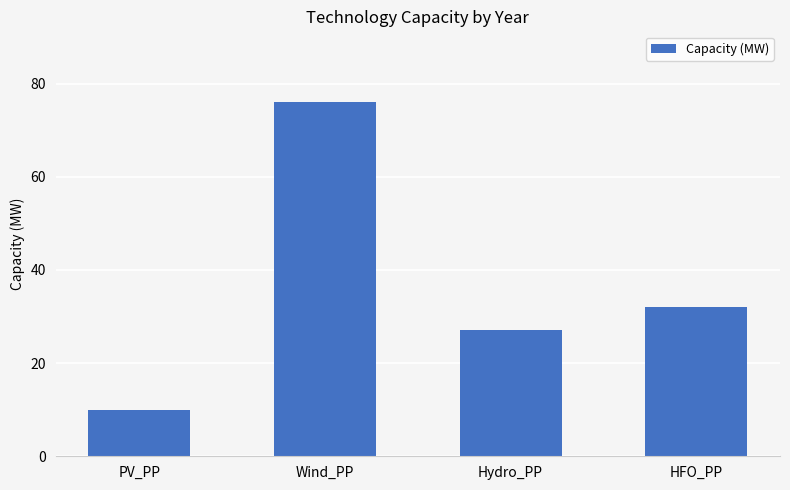

Is it true that the value at Wind_PP is 76?

True